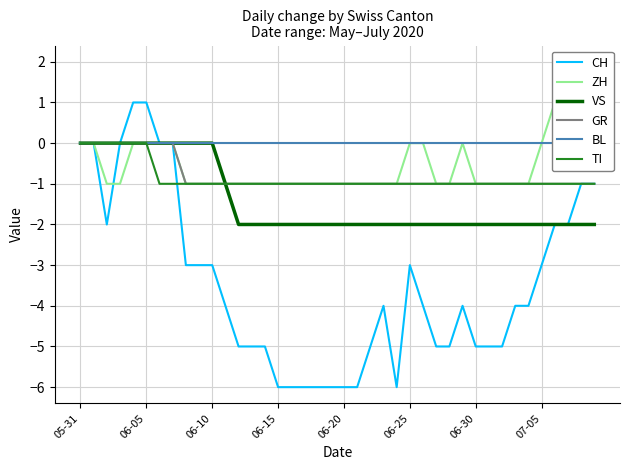

True or false: TI has more than 0 interior local peaks.

False